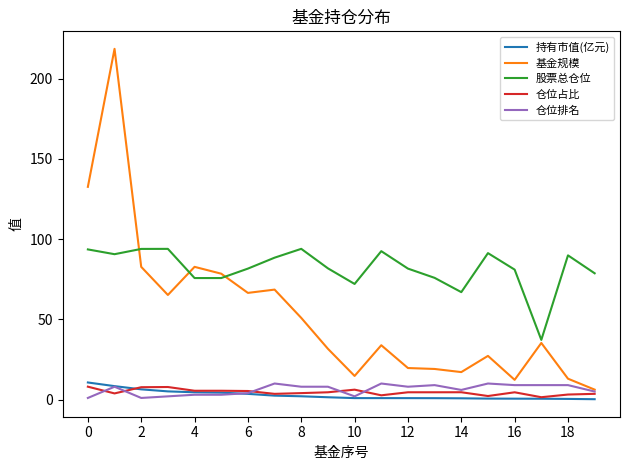

Which series has the largest range (max minus min)?

基金规模